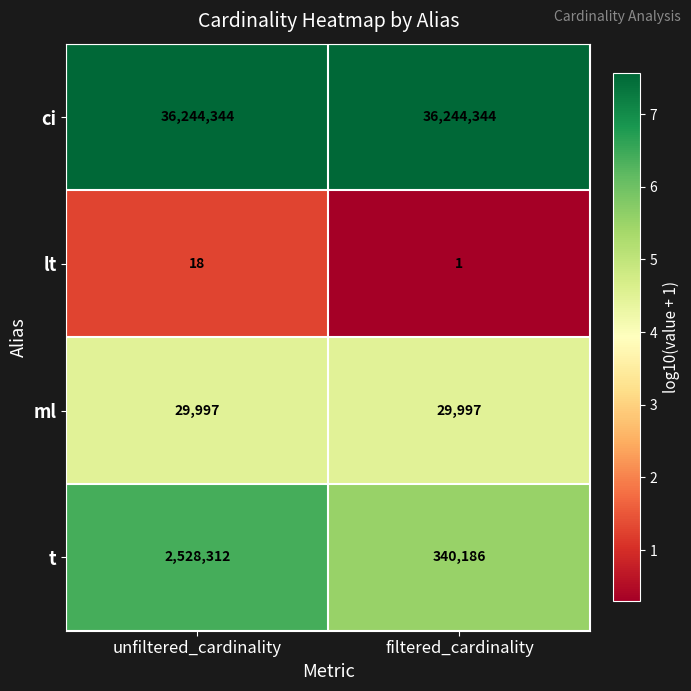

The value of lt at filtered_cardinality is 1. True or false?

True